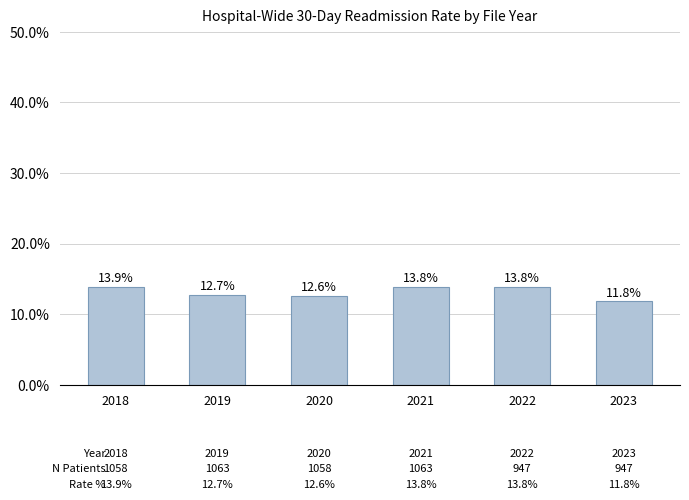

Does the chart contain any negative values?

No